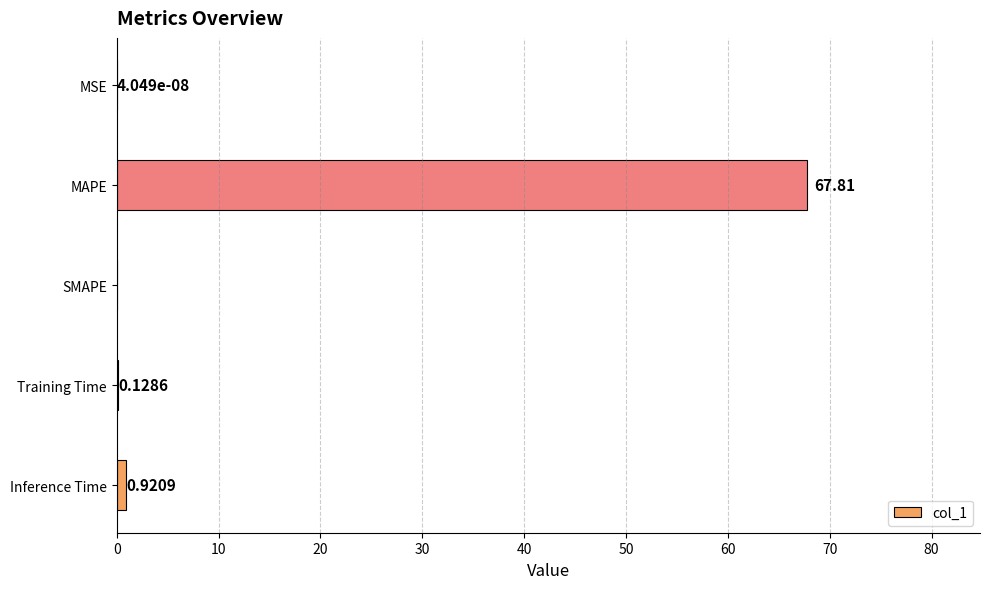

What is the change in value from Training Time to Inference Time?

+0.8